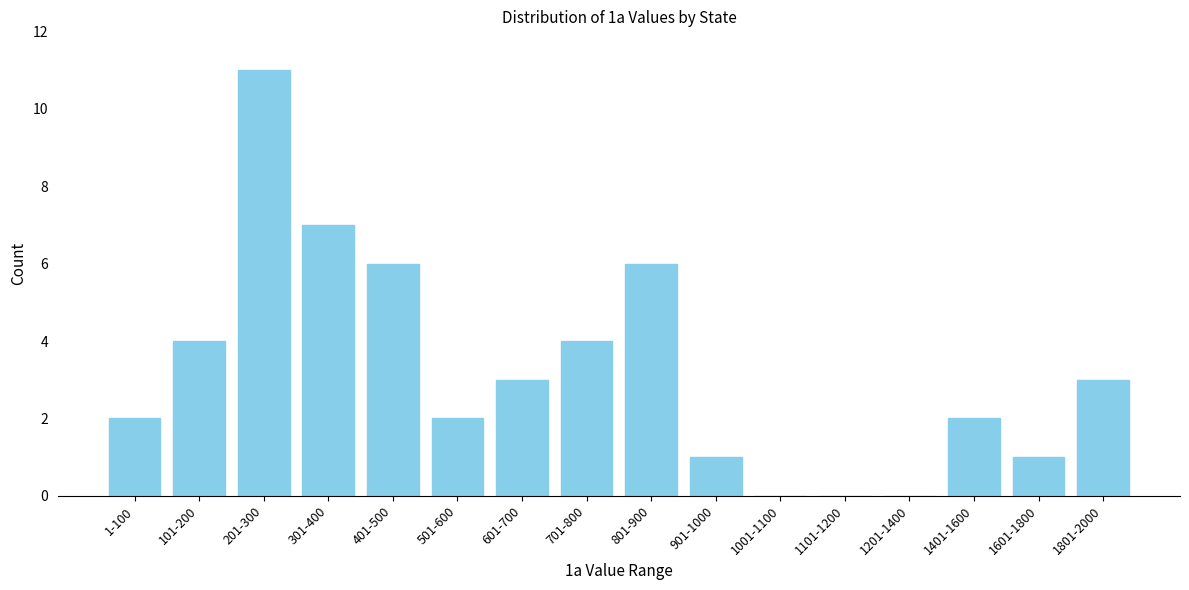

Reading right to left, what are all the values shown in this chart?

1801-2000=3	1601-1800=1	1401-1600=2	1201-1400=0	1101-1200=0	1001-1100=0	901-1000=1	801-900=6	701-800=4	601-700=3	501-600=2	401-500=6	301-400=7	201-300=11	101-200=4	1-100=2